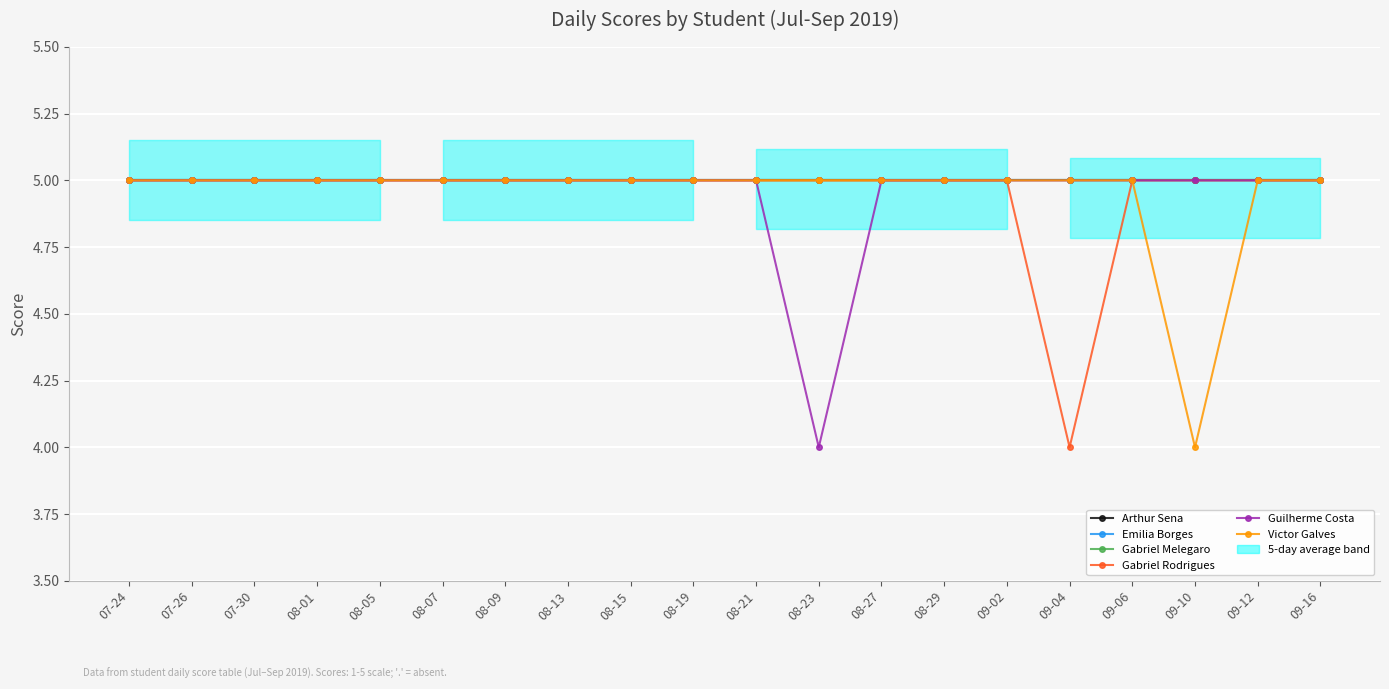

What is the label of the 5th point from the right?

09-04